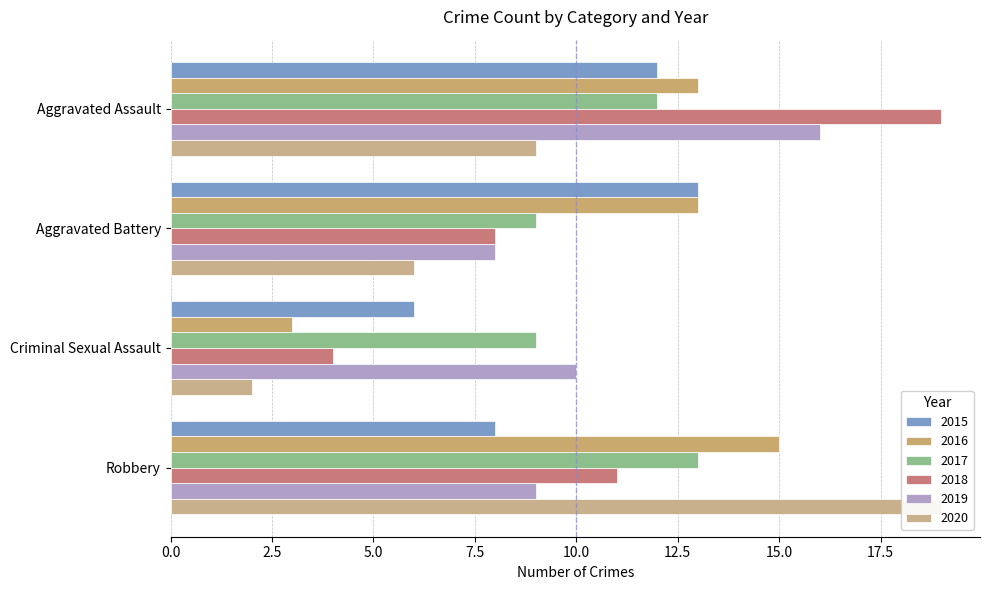

The 2018 series shows 11 at Aggravated Battery. True or false?

False